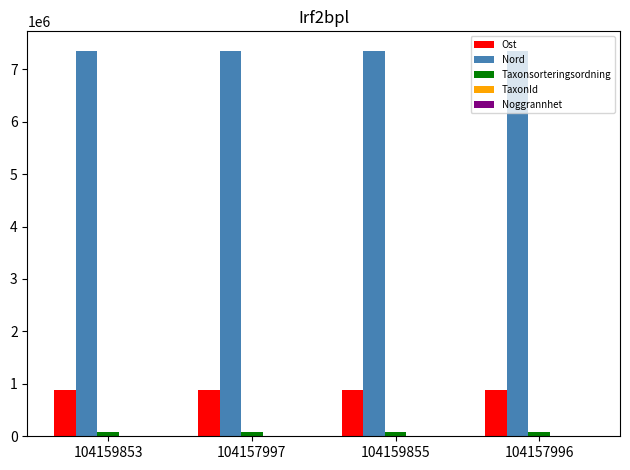

Count the number of categories in the chart.

4